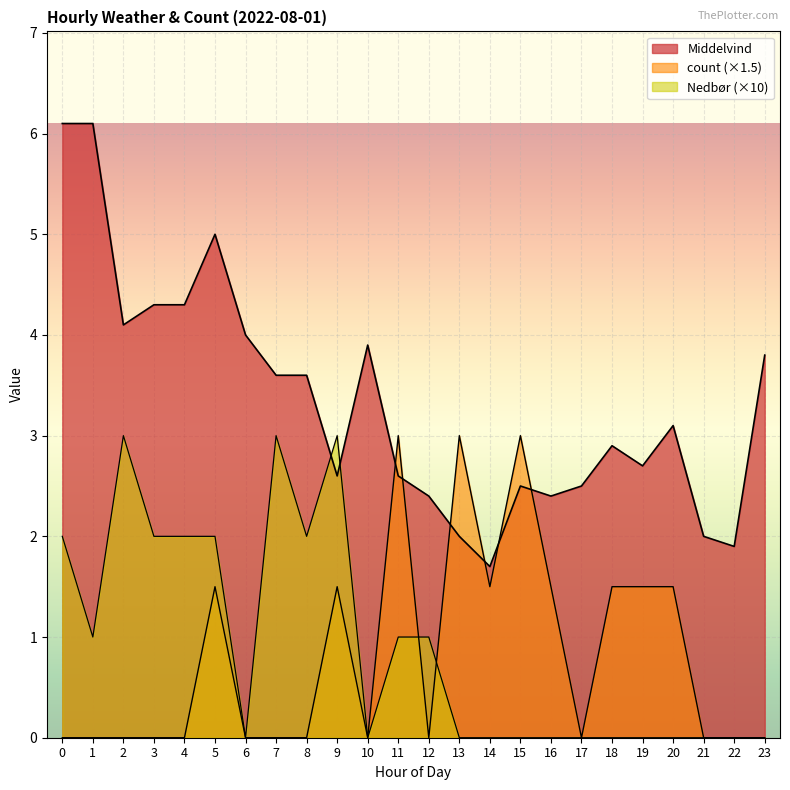

True or false: Middelvind and count cross at least once.

True